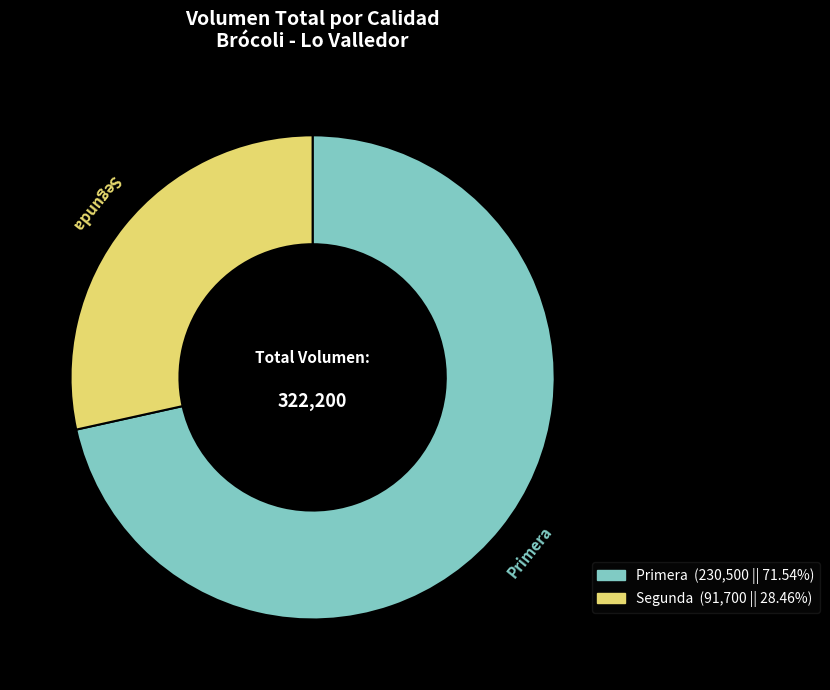

Does Segunda represent more than half of the total?

No